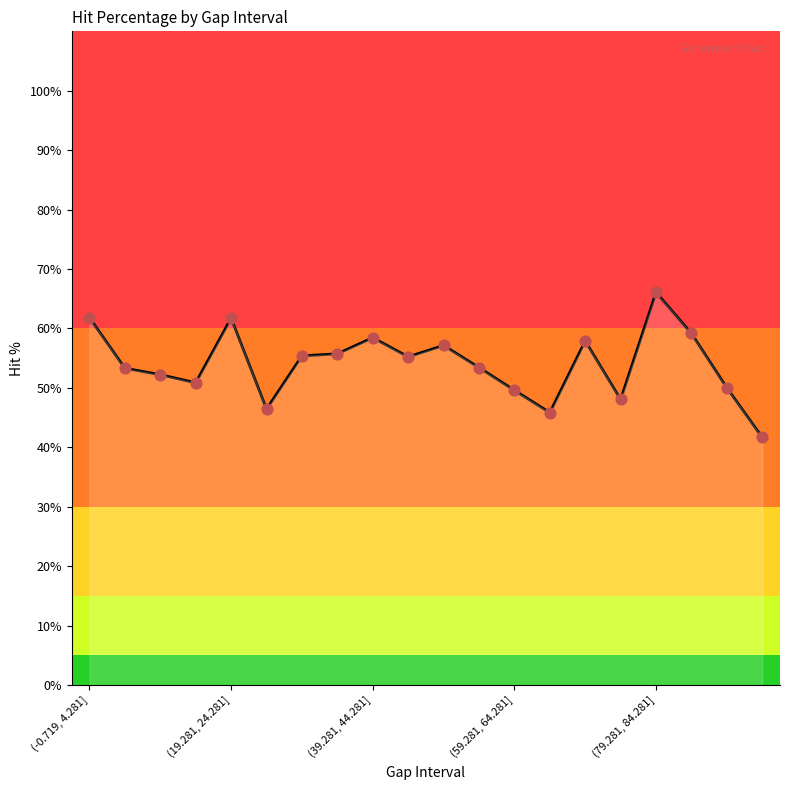

What is the maximum value shown in the chart?

66.1